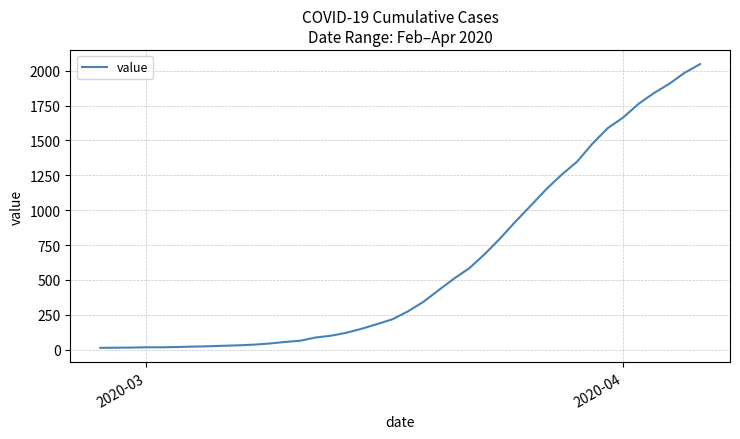

What is the difference between the maximum and minimum values?

2034